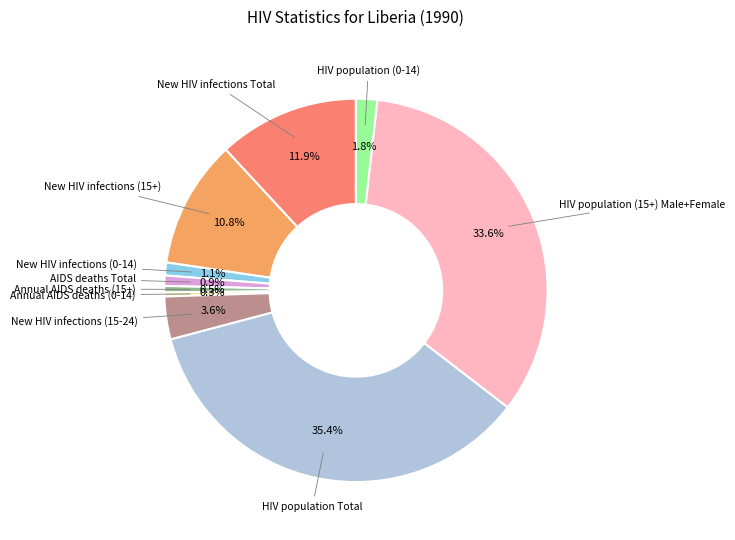

Is there any slice that represents more than half of the pie?

No